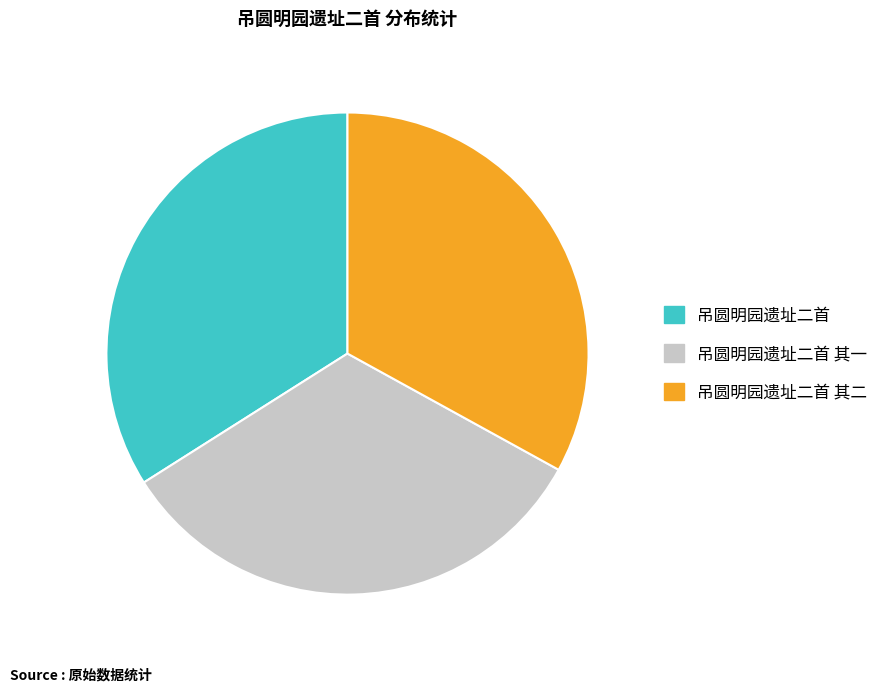

The 吊圆明园遗址二首 其二 slice represents 33% of the pie. True or false?

True